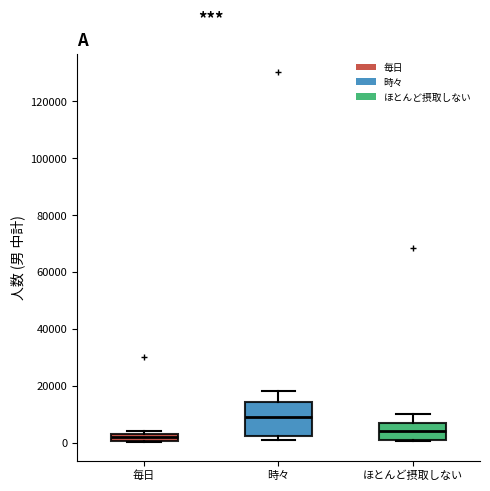

Which box is the tallest, from its lower edge to its upper edge?

時々